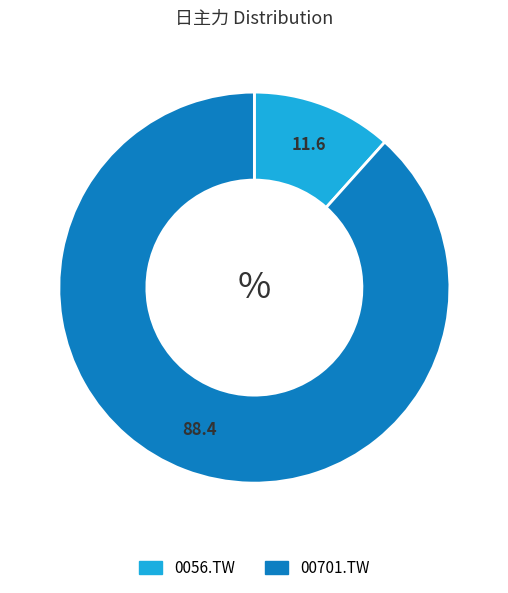

Count the number of slices in the pie.

2